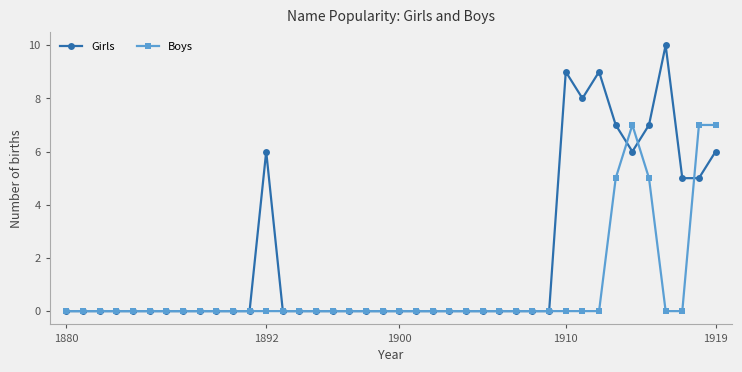

Which series has the largest total across all categories?

Girls